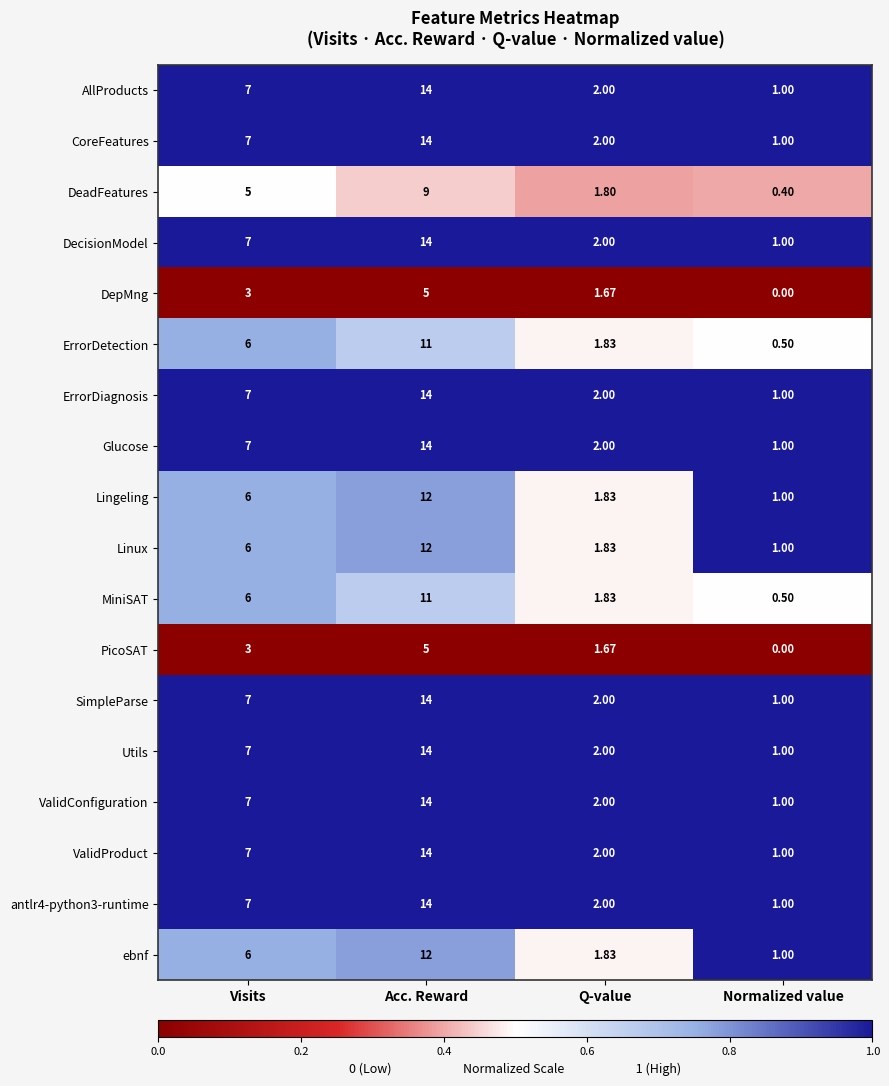

Where is ValidConfiguration nearest to the value 7?

Visits